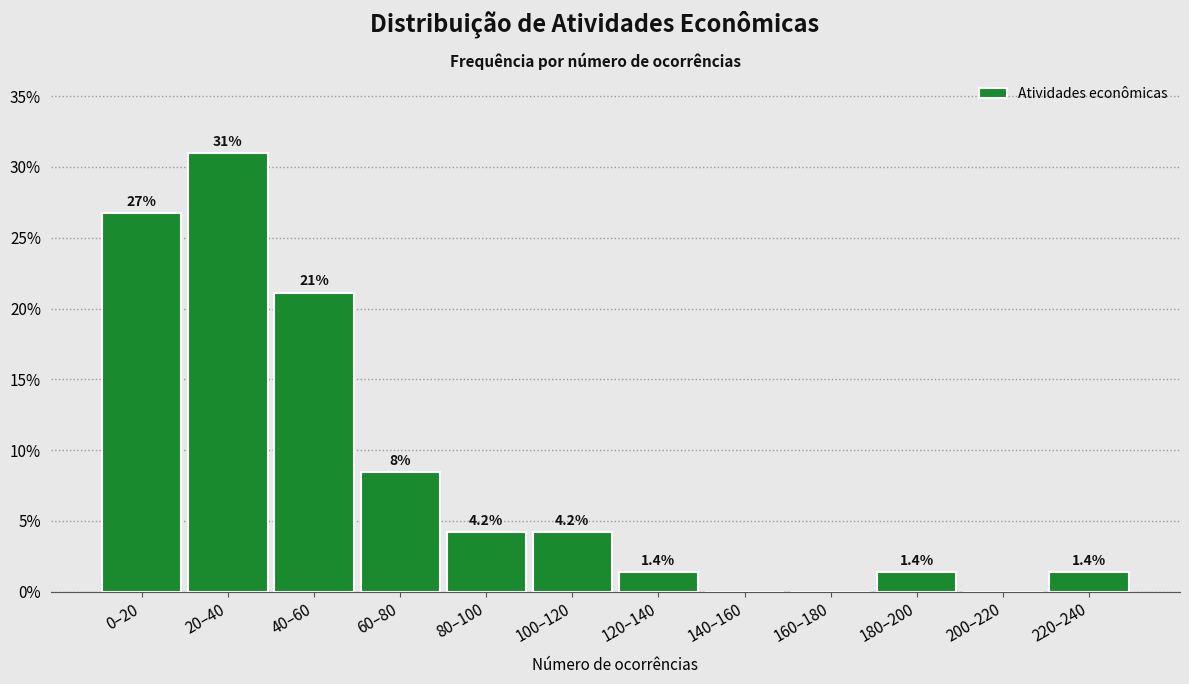

Which label corresponds to the largest value in the chart?

20–40